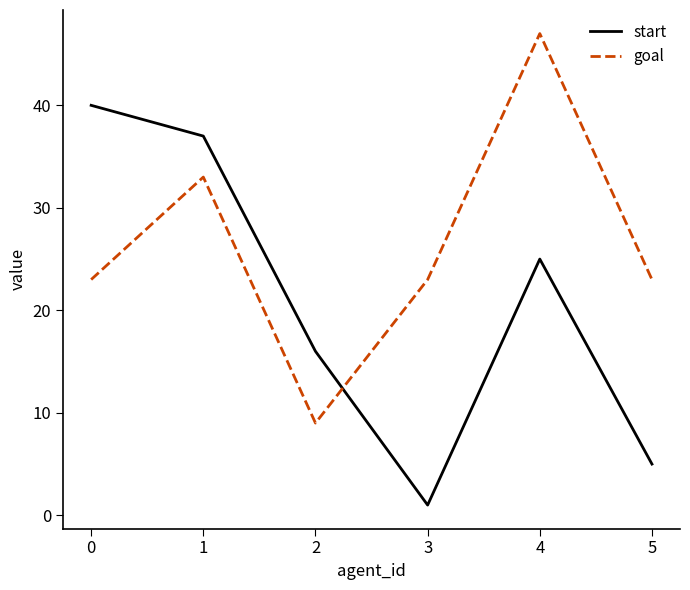

How many interior local valleys does the start series have?

1